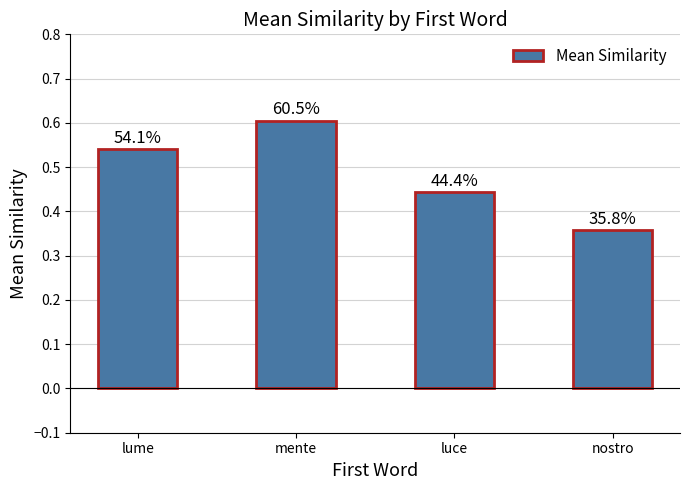

How many bars are there in total?

4